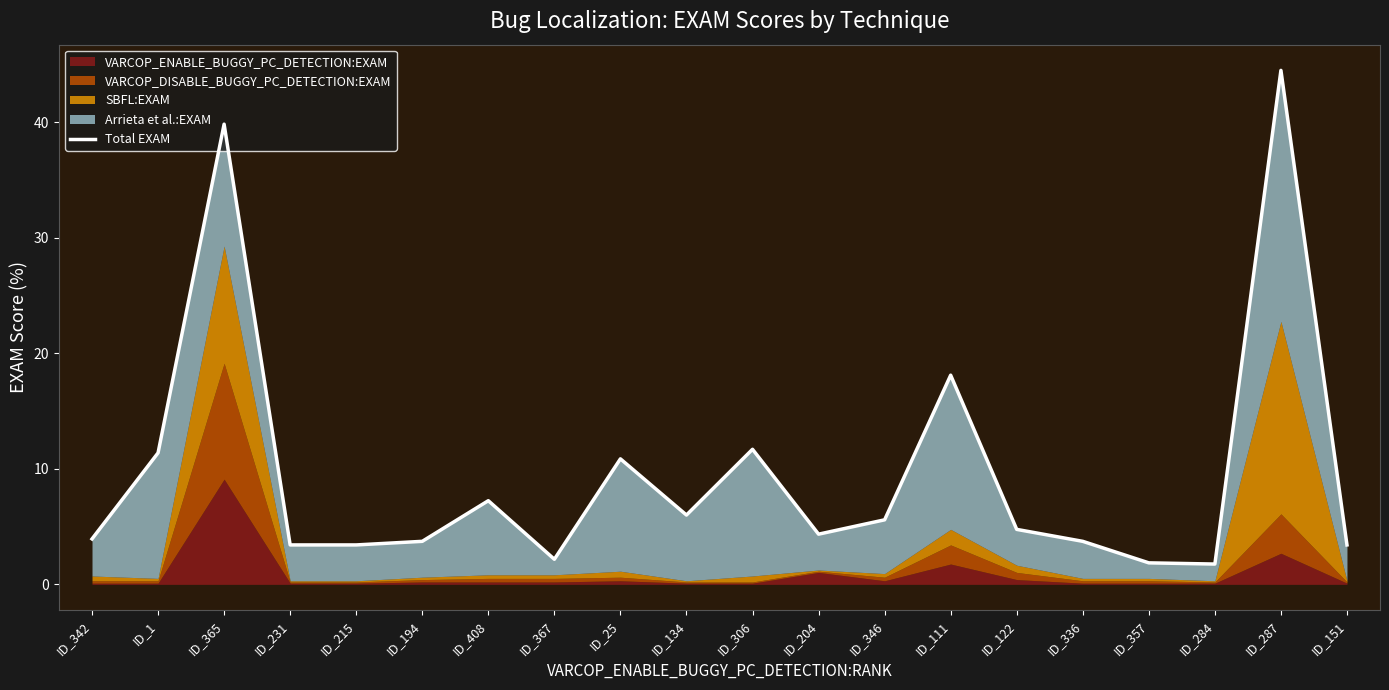

Reading right to left, what are all the values shown in this chart?

3.4	44.5	1.8	1.9	3.7	4.8	18.1	5.6	4.3	11.7	6.0	10.9	2.2	7.2	3.7	3.4	3.4	39.9	11.4	3.9